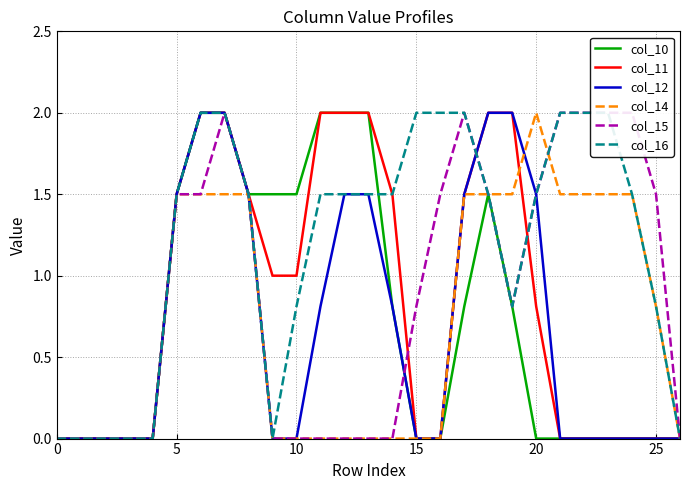

Reading left to right, extract all data points from this chart.

col_10: 0.0	0.0	0.0	0.0	0.0	1.5	2.0	2.0	1.5	1.5	1.5	2.0	2.0	2.0	0.8	0.0	0.0	0.8	1.5	0.8	0.0	0.0	0.0	0.0	0.0	0.0	0.0
col_11: 0.0	0.0	0.0	0.0	0.0	1.5	2.0	2.0	1.5	1.0	1.0	2.0	2.0	2.0	1.5	0.0	0.0	1.5	2.0	2.0	0.8	0.0	0.0	0.0	0.0	0.0	0.0
col_12: 0.0	0.0	0.0	0.0	0.0	1.5	2.0	2.0	1.5	0.0	0.0	0.8	1.5	1.5	0.8	0.0	0.0	1.5	2.0	2.0	1.5	0.0	0.0	0.0	0.0	0.0	0.0
col_14: 0.0	0.0	0.0	0.0	0.0	1.5	1.5	1.5	1.5	0.0	0.0	0.0	0.0	0.0	0.0	0.0	0.0	1.5	1.5	1.5	2.0	1.5	1.5	1.5	1.5	0.8	0.0
col_15: 0.0	0.0	0.0	0.0	0.0	1.5	1.5	2.0	1.5	0.0	0.0	0.0	0.0	0.0	0.0	0.8	1.5	2.0	1.5	0.8	1.5	2.0	2.0	2.0	2.0	1.5	0.0
col_16: 0.0	0.0	0.0	0.0	0.0	1.5	2.0	2.0	1.5	0.0	0.8	1.5	1.5	1.5	1.5	2.0	2.0	2.0	1.5	0.8	1.5	2.0	2.0	2.0	1.5	0.8	0.0